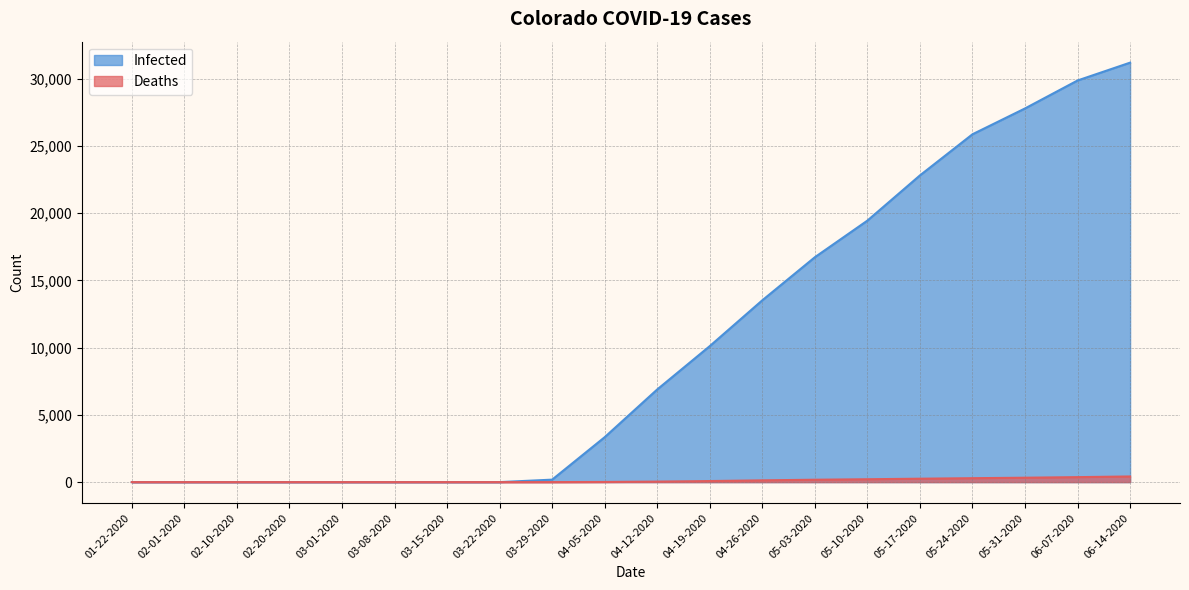

What is the difference between the maximum and second lowest values in the Infected series?

31205